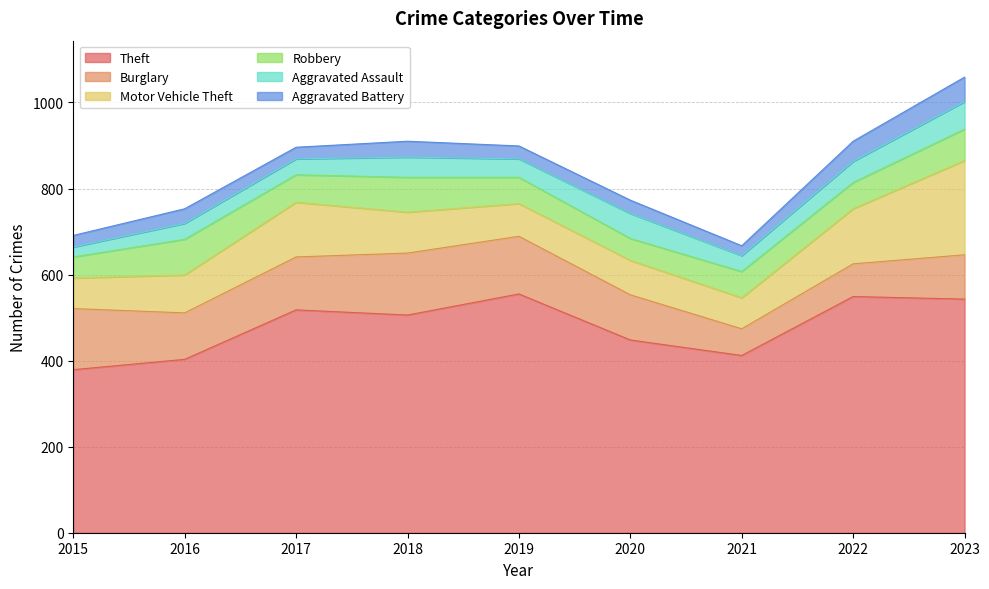

True or false: Burglary and Aggravated Battery intersect in this chart.

False